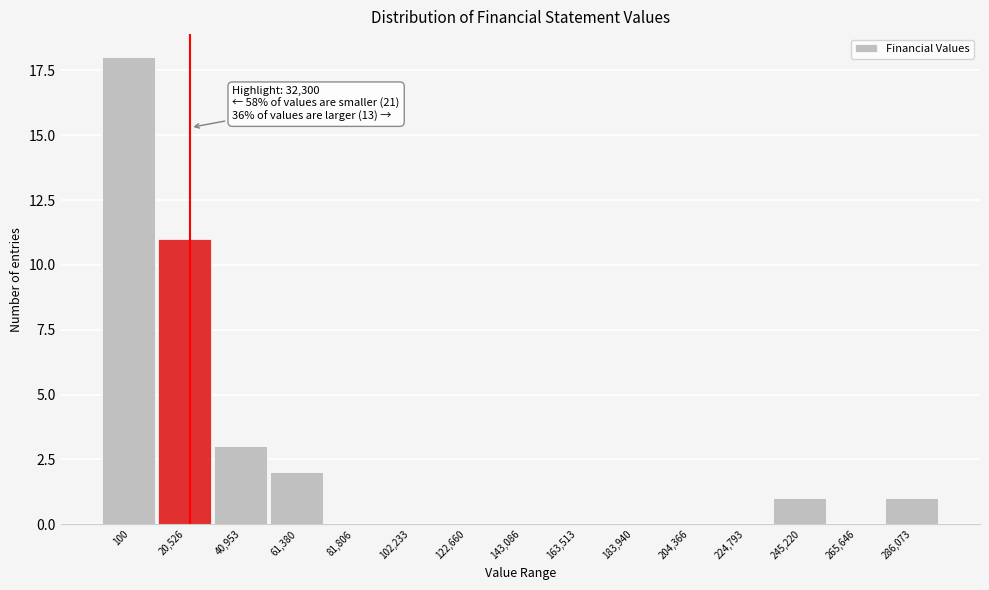

Reading left to right, extract all data points from this chart.

100=18	20,526=11	40,953=3	61,380=2	81,806=0	102,233=0	122,660=0	143,086=0	163,513=0	183,940=0	204,366=0	224,793=0	245,220=1	265,646=0	286,073=1